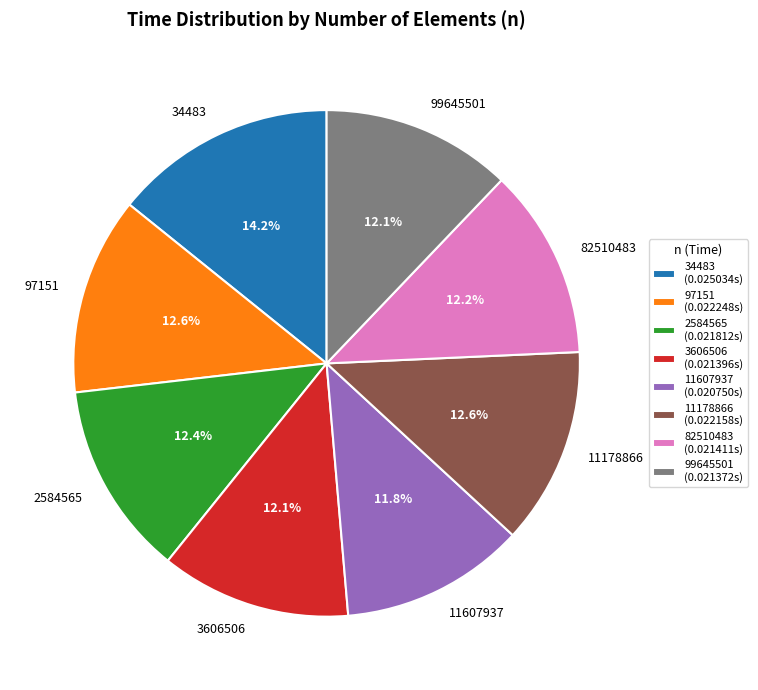

True or false: 82510483 accounts for 12% of the total.

True